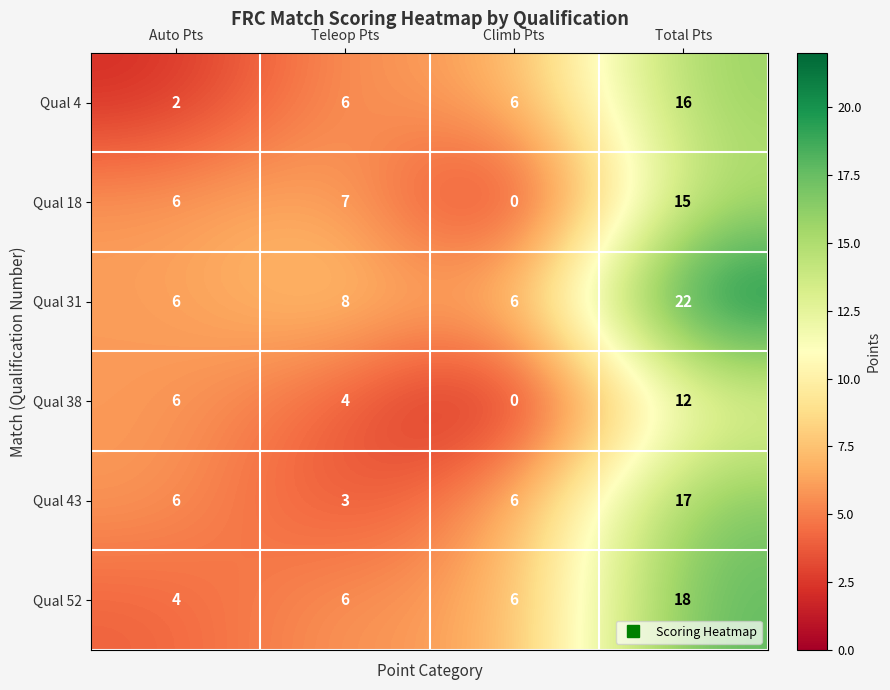

True or false: Qual 38 has a value of 0 at Climb Pts.

True